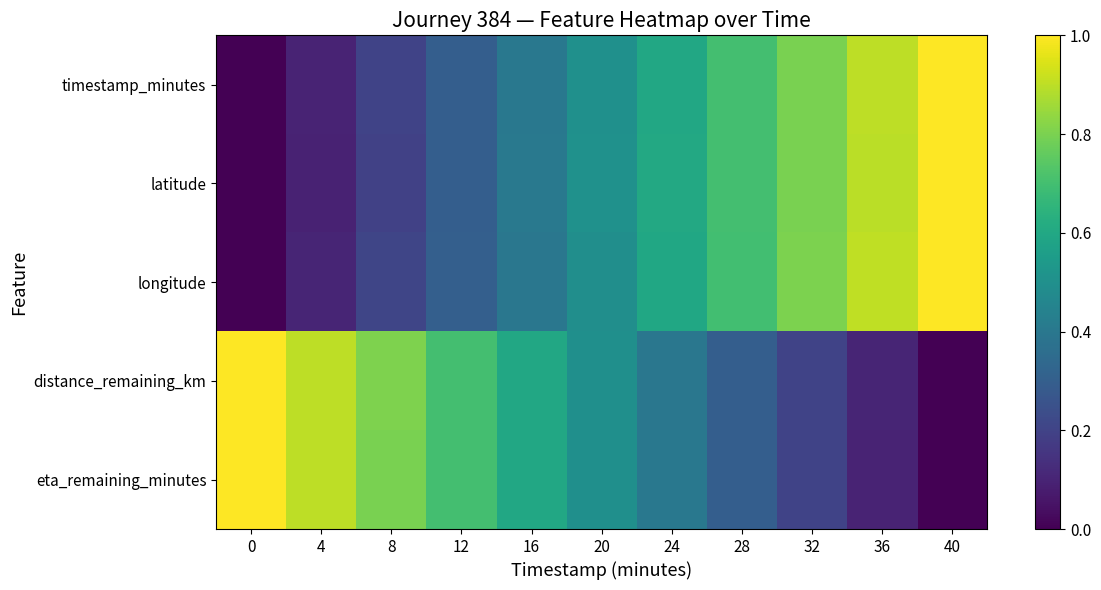

Reading left to right, list all the values displayed in this chart.

timestamp_minutes: 0=0.0	4=0.1	8=0.2	12=0.3	16=0.4	20=0.5	24=0.6	28=0.7	32=0.8	36=0.9	40=1.0
latitude: 0=0.0	4=0.1	8=0.2	12=0.3	16=0.4	20=0.5	24=0.6	28=0.7	32=0.8	36=0.9	40=1.0
longitude: 0=0.0	4=0.1	8=0.2	12=0.3	16=0.4	20=0.5	24=0.6	28=0.7	32=0.8	36=0.9	40=1.0
distance_remaining_km: 0=1.0	4=0.9	8=0.8	12=0.7	16=0.6	20=0.5	24=0.4	28=0.3	32=0.2	36=0.1	40=0.0
eta_remaining_minutes: 0=1.0	4=0.9	8=0.8	12=0.7	16=0.6	20=0.5	24=0.4	28=0.3	32=0.2	36=0.1	40=0.0